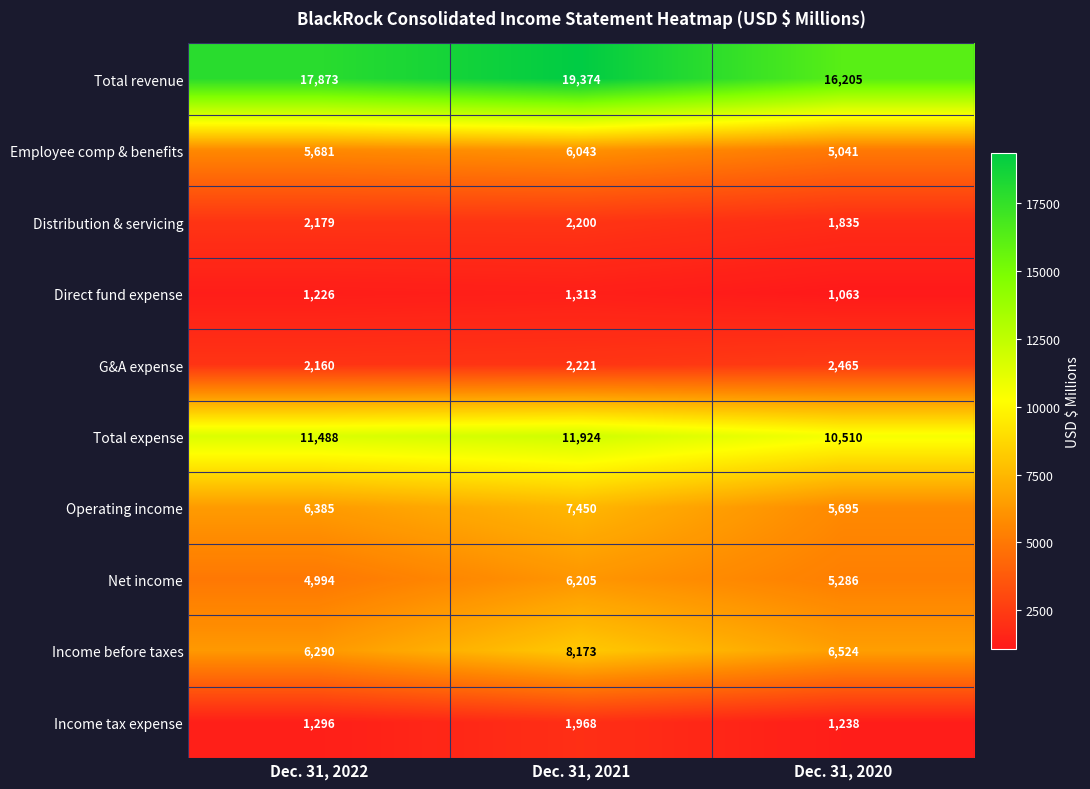

Which series has the largest range (max minus min)?

Total revenue